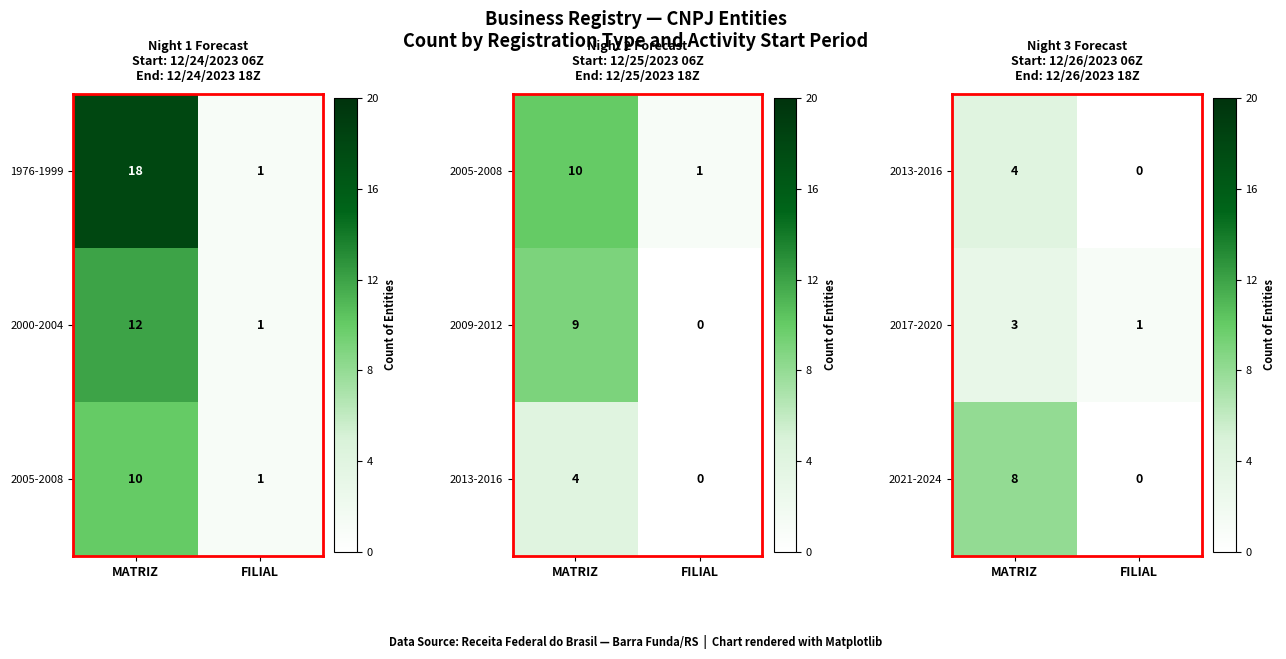

List the labels in order of 2017-2020 value, largest first.

MATRIZ, FILIAL